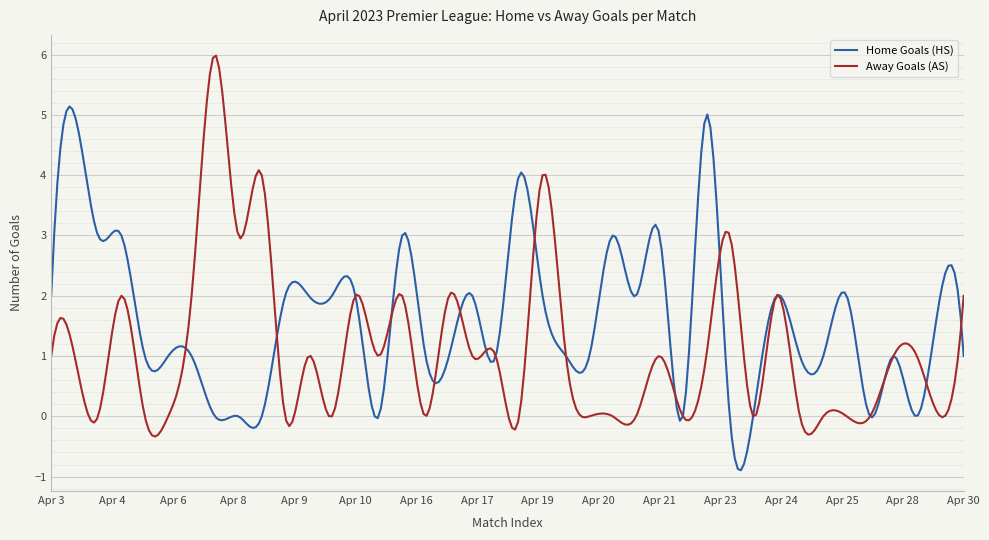

Which series has the largest total across all categories?

Home Goals (HS)